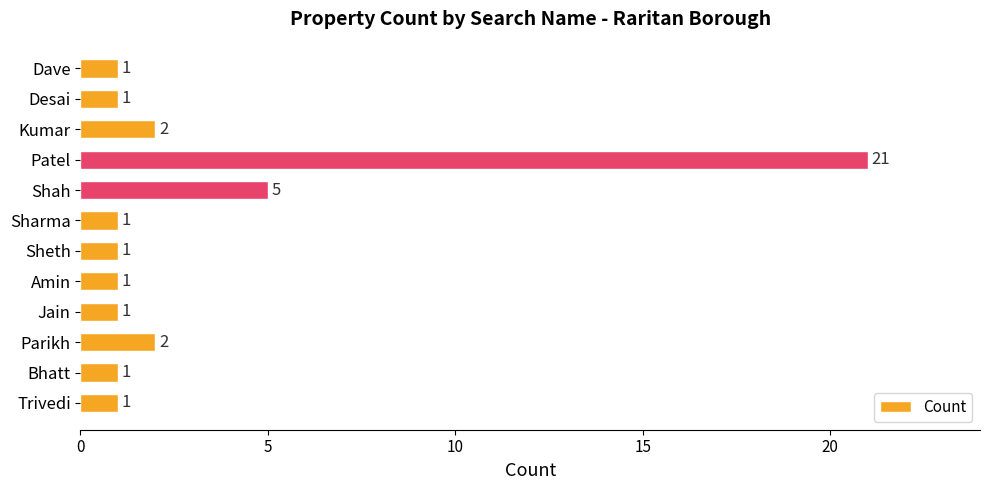

Which label corresponds to the largest value in the chart?

Patel